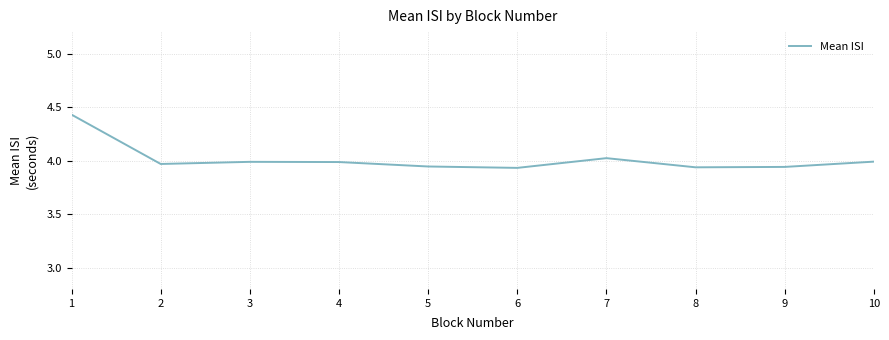

Reading left to right, transcribe all the data shown in this chart.

4.4	4.0	4.0	4.0	3.9	3.9	4.0	3.9	3.9	4.0